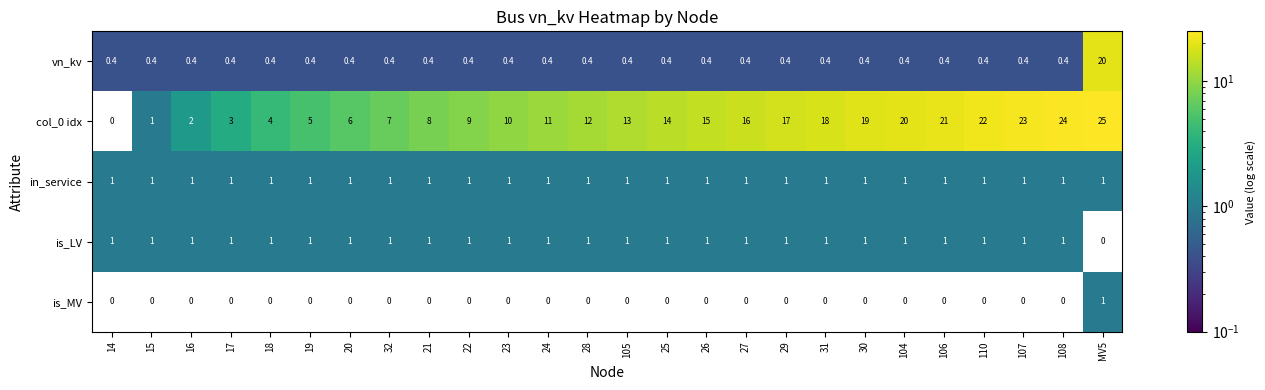

Is it true that vn_kv equals 0.4 at 107?

True